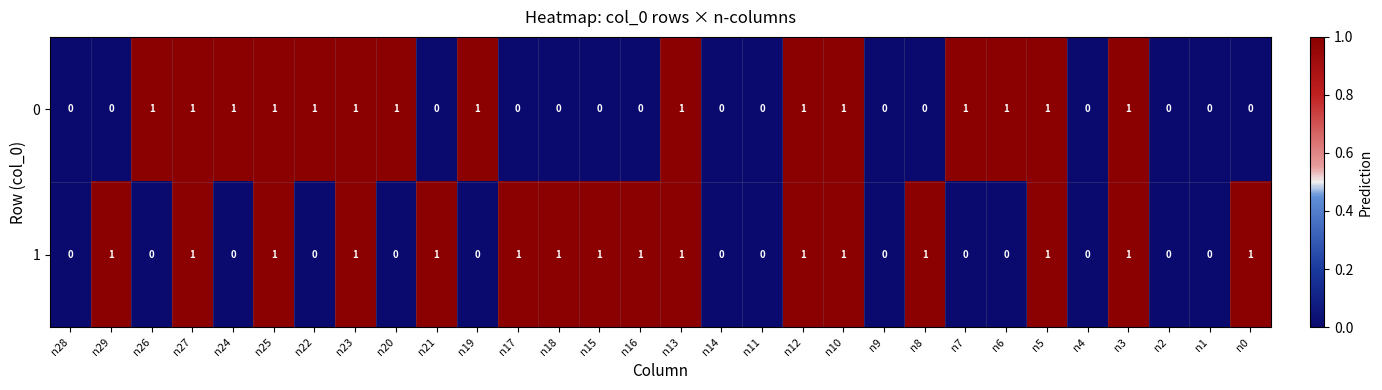

What is the sum of all 1 values?

16